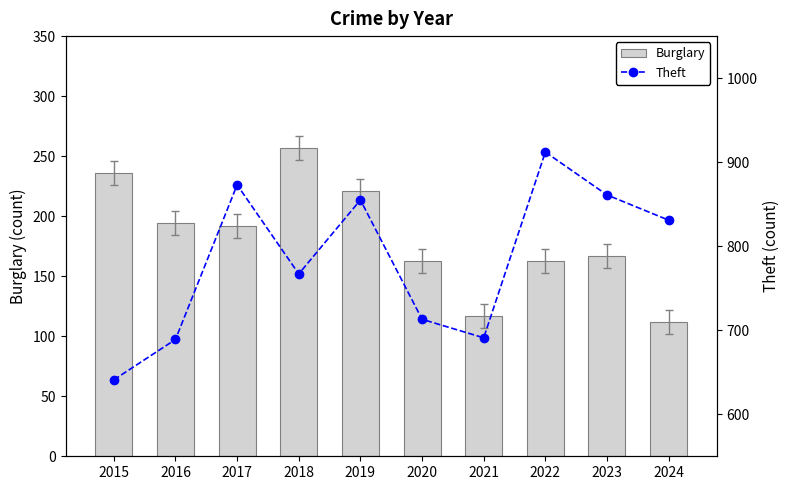

True or false: Burglary has a value of 212 at 2020.

False